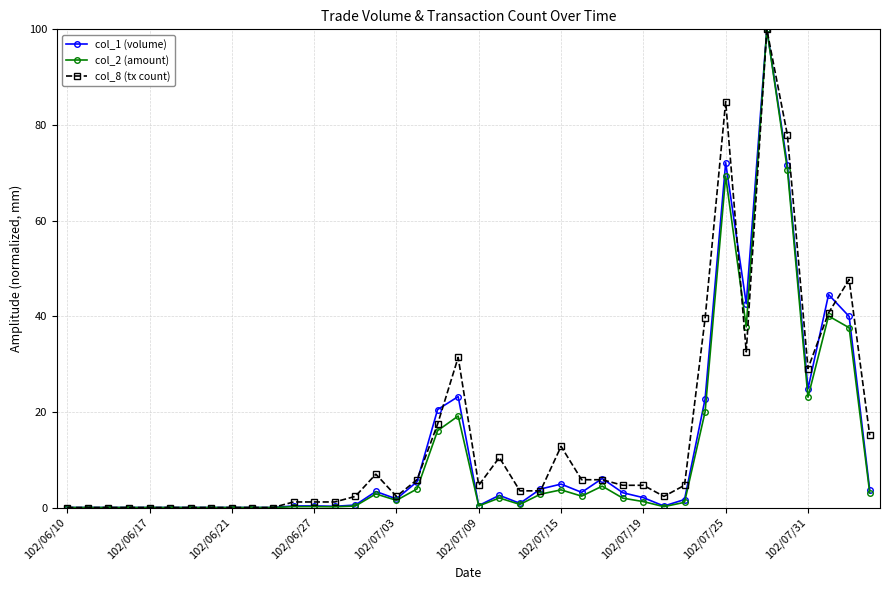

What is the value of the col_2 (amount) point at the 16th from the left?

2.8